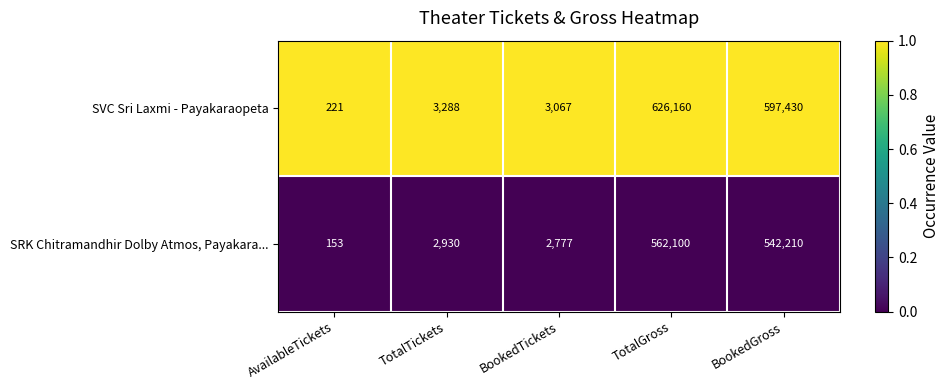

Is it true that SVC Sri Laxmi - Payakaraopeta equals 1350 at TotalTickets?

False